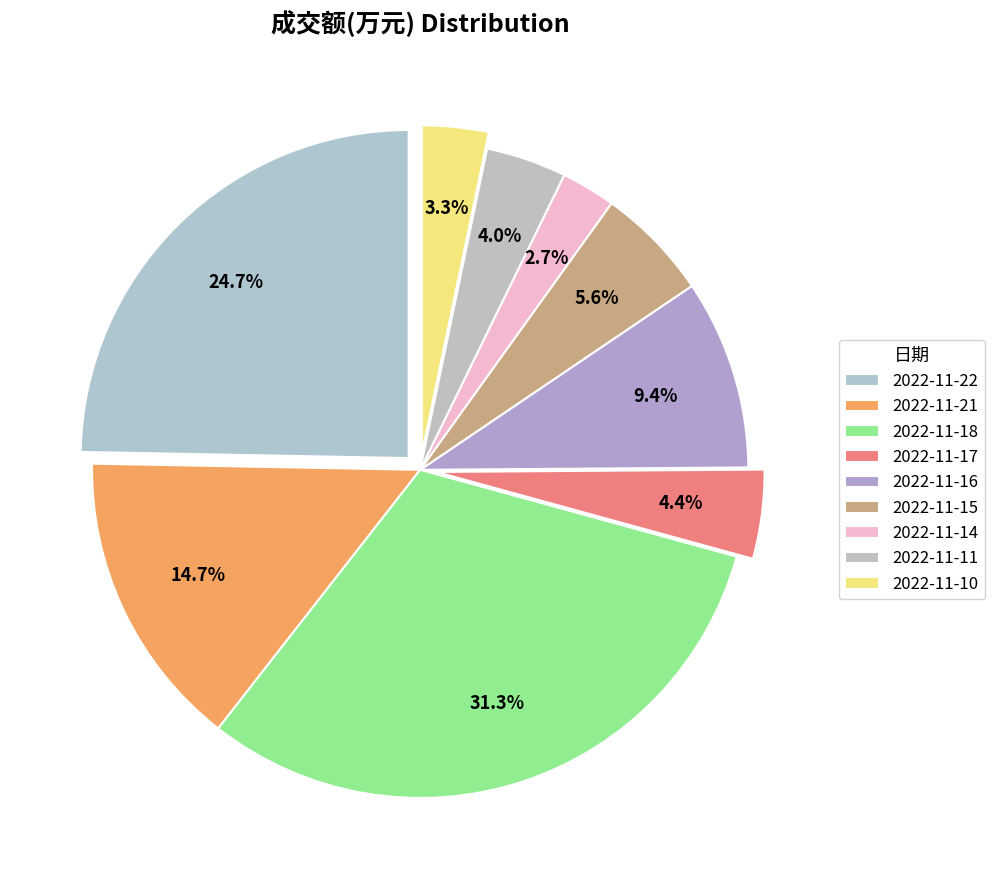

Count the number of slices in the pie.

9